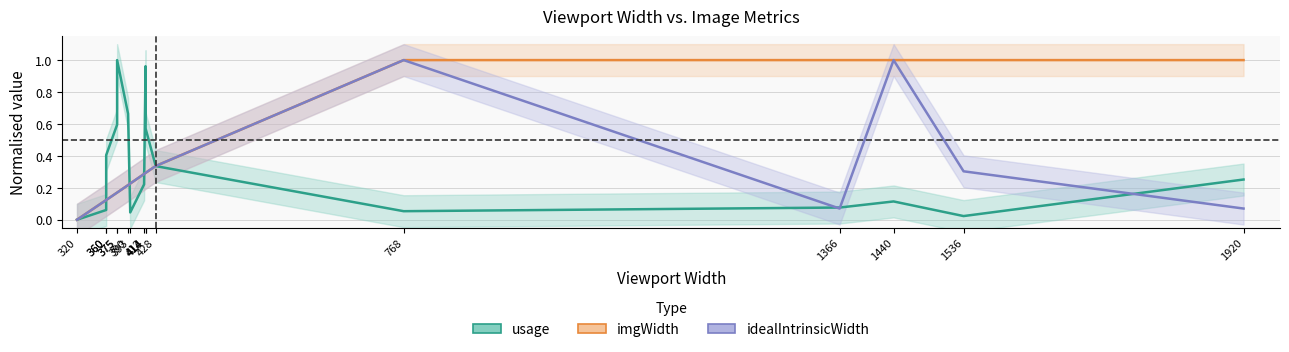

Reading right to left, list all the values displayed in this chart.

usage (normalised): 1920=0.3	1536=0.0	1440=0.1	1366=0.1	768=0.1	428=0.3	414=0.6	414=1.0	412=0.2	393=0.0	390=0.7	375=1.0	375=0.6	360=0.4	360=0.1	320=0.0
imgWidth (normalised): 1920=1.0	1536=1.0	1440=1.0	1366=1.0	768=1.0	428=0.3	414=0.3	414=0.3	412=0.3	393=0.2	390=0.2	375=0.2	375=0.2	360=0.1	360=0.1	320=0.0
idealIntrinsicWidth (normalised): 1920=0.1	1536=0.3	1440=1.0	1366=0.1	768=1.0	428=0.3	414=0.3	414=0.3	412=0.3	393=0.2	390=0.2	375=0.2	375=0.2	360=0.1	360=0.1	320=0.0